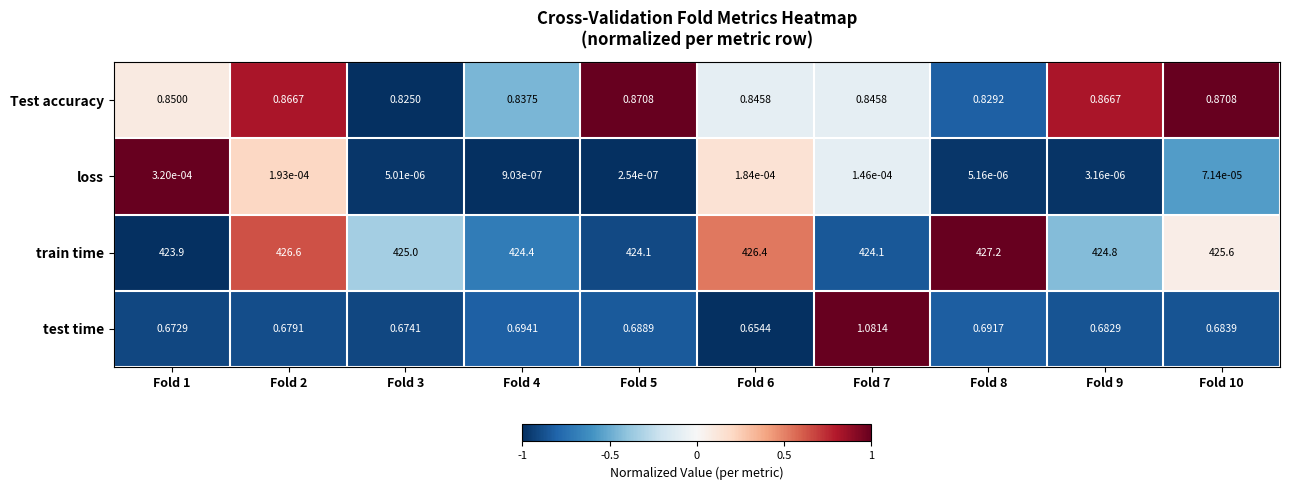

Which label corresponds to the largest value in the chart?

Fold 8